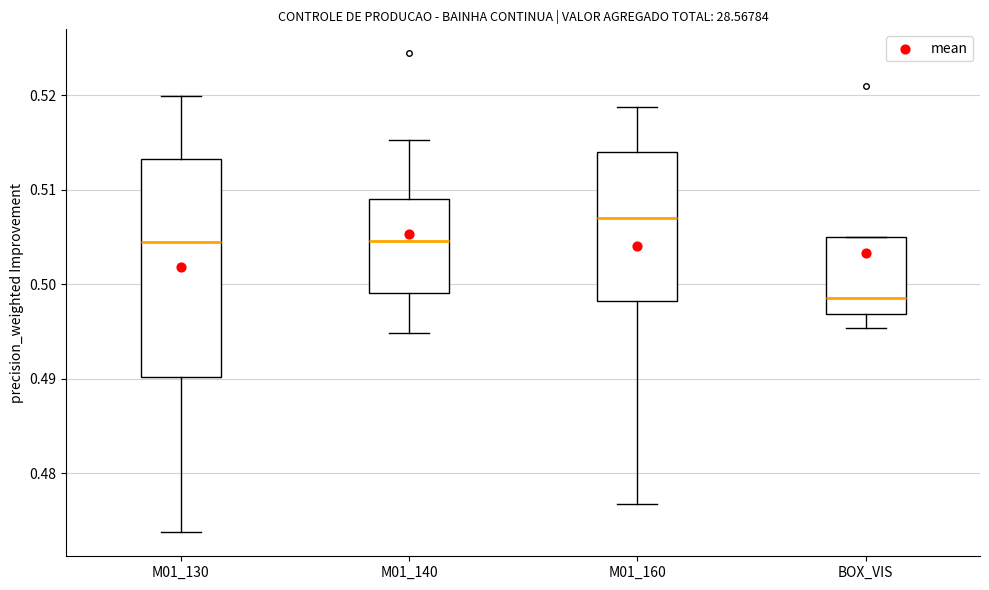

Which box's median line is the highest?

M01_160